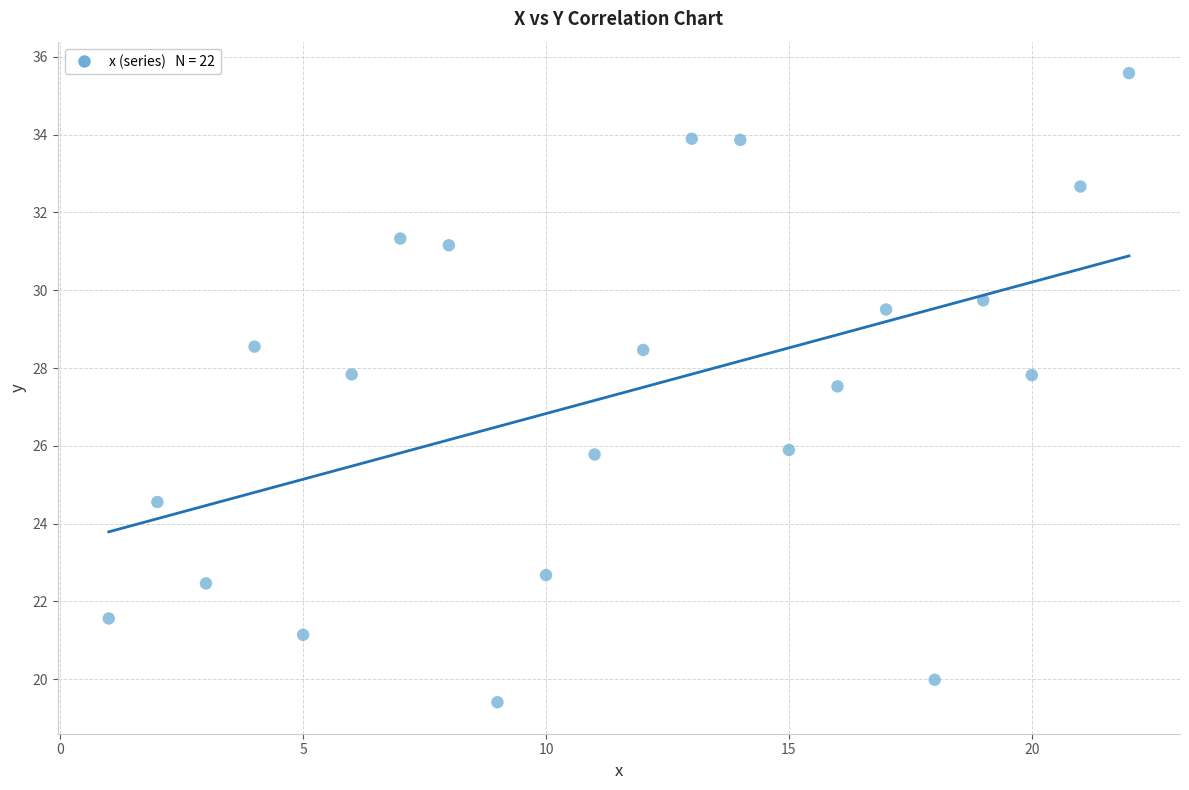

What is the range of X values (max minus min)?

21.0